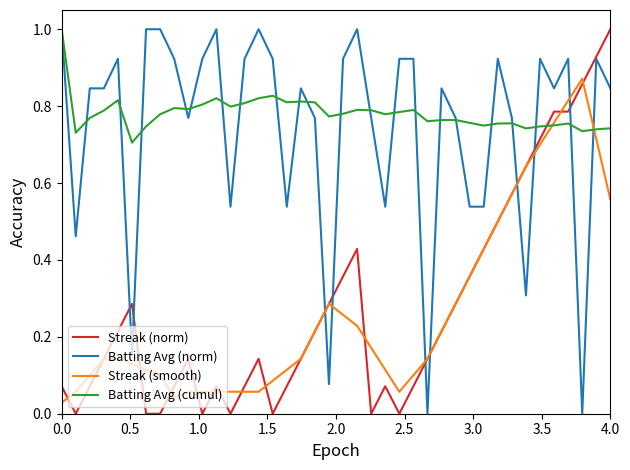

What is the maximum value for Batting Avg (norm)?

1.0